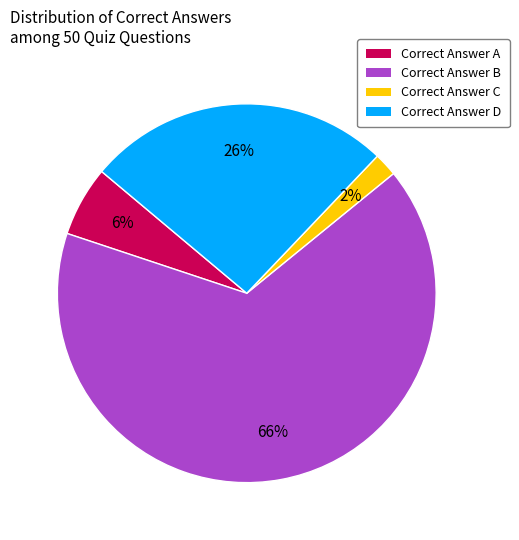

Which slice represents more than half of the pie?

Correct Answer B